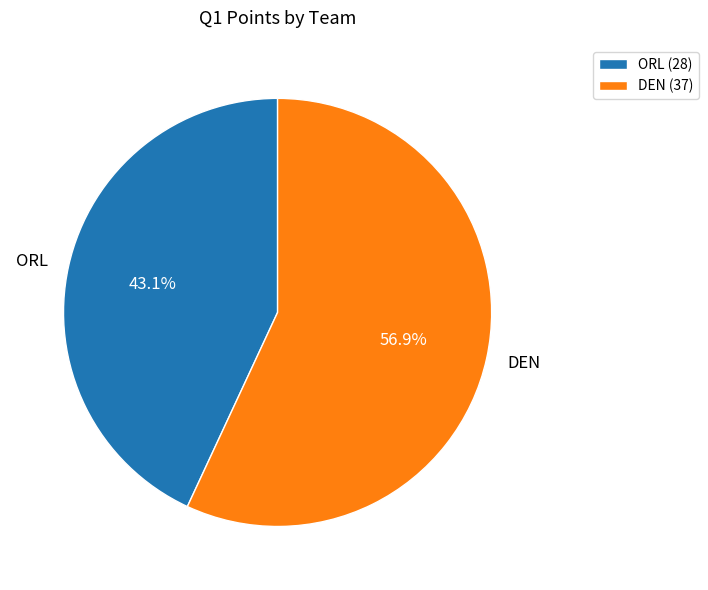

Combined, what portion of the pie is DEN and ORL?

100.0%